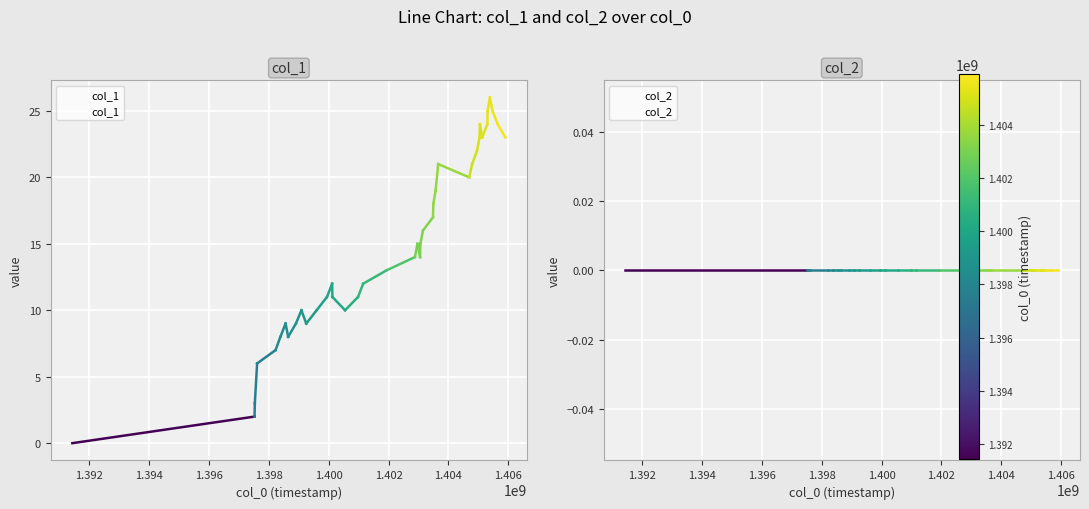

Which series contains the highest Y value?

col_1